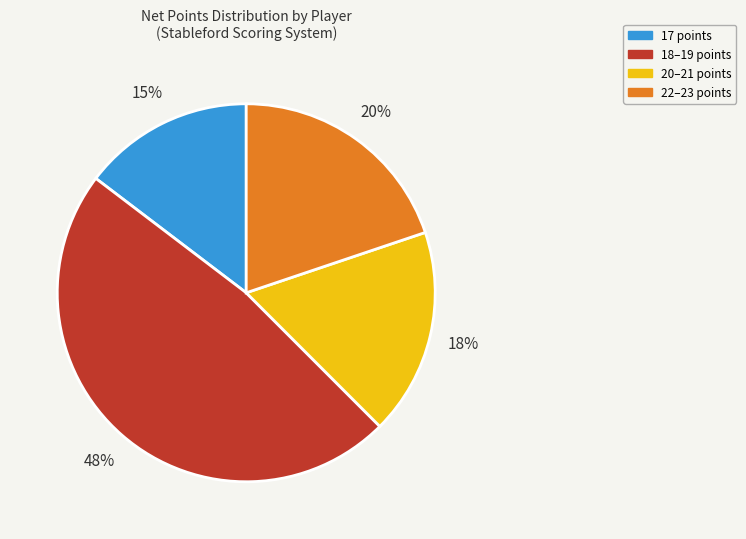

Approximately how many times larger is the value at 22–23 points compared to 20–21 points?

1.1